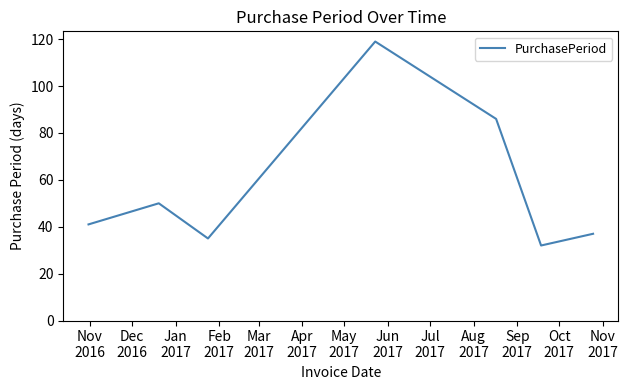

Does the chart display data point markers on the line(s)?

No